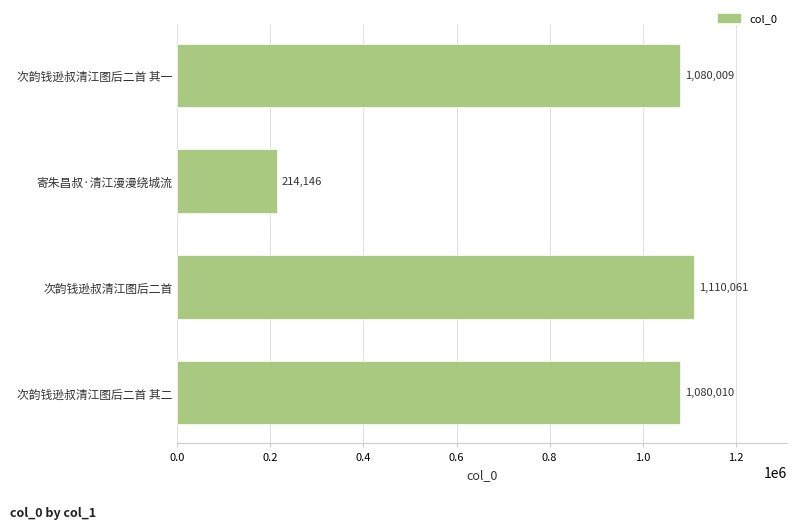

What is the difference between the maximum and minimum values?

895915